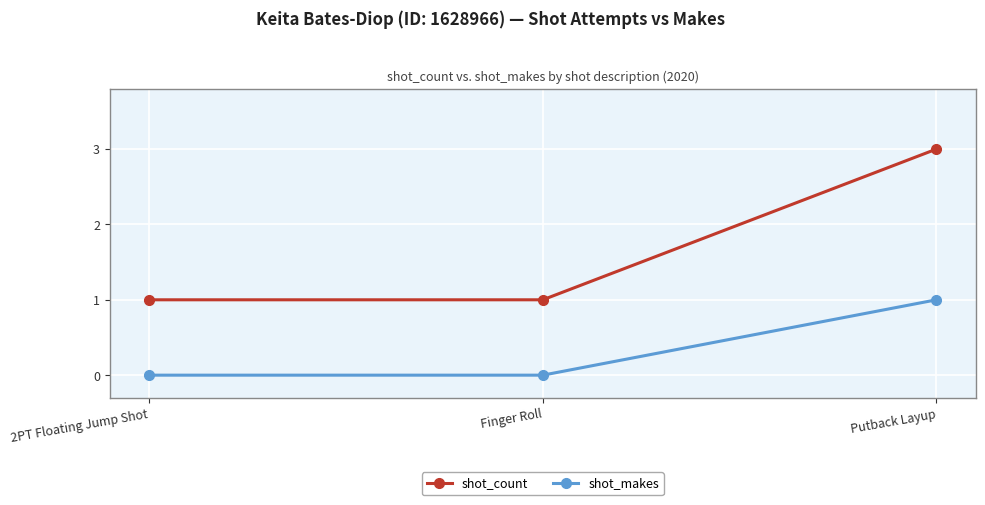

What are all the series names shown in the legend?

shot_count, shot_makes